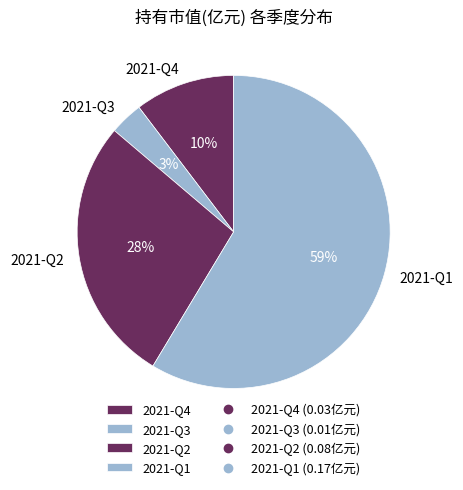

The 2021-Q2 slice represents 28% of the pie. True or false?

True